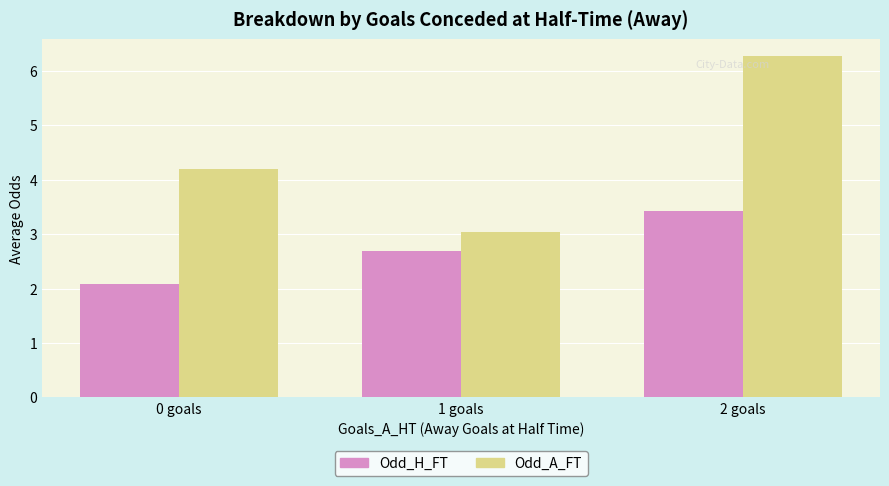

At which label does Odd_A_FT reach its peak?

2 goals